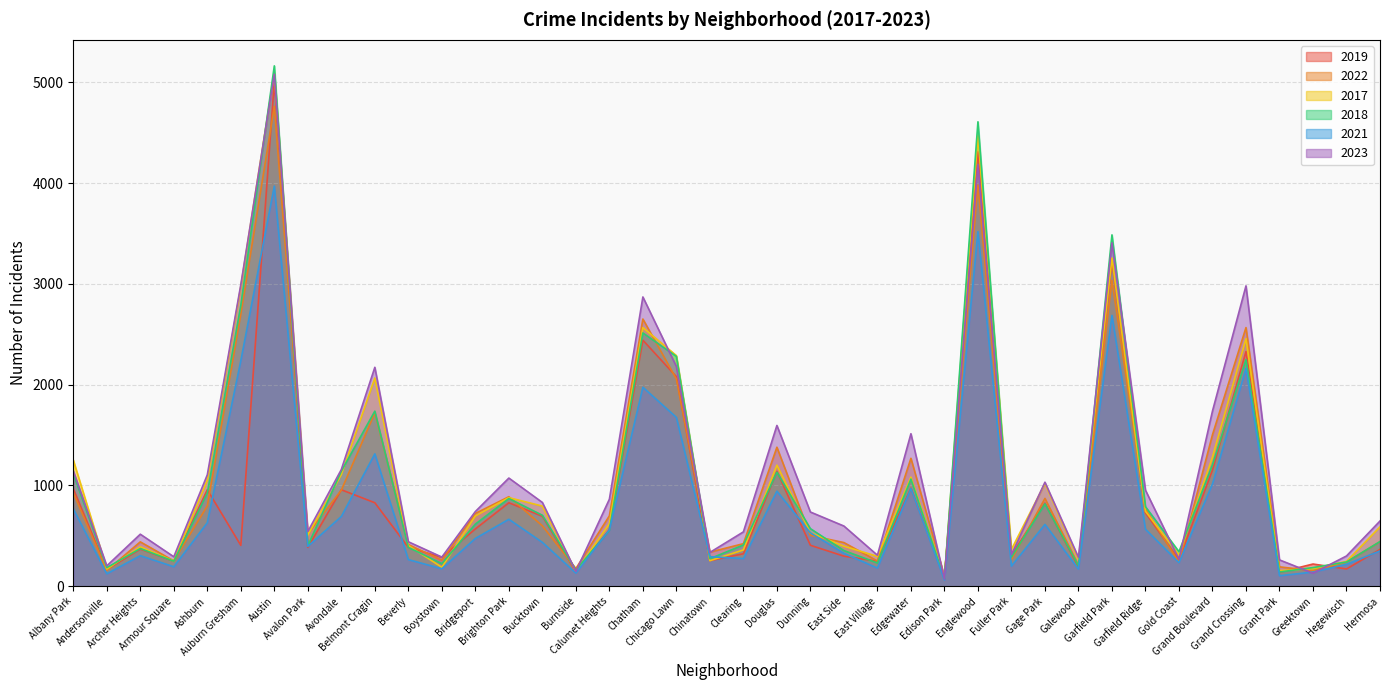

At Edison Park, list the series in order from smallest to largest.

2021, 2023, 2018, 2019, 2017, 2022